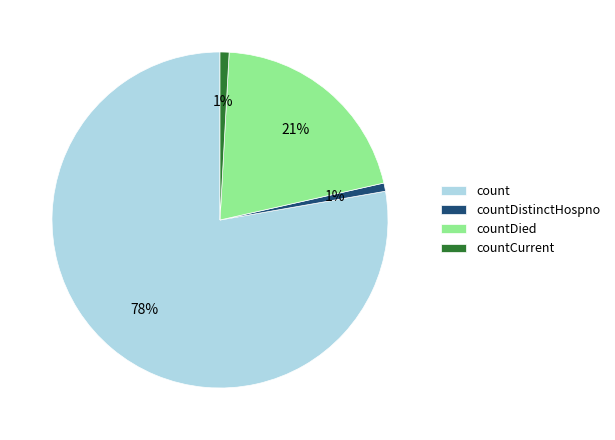

Which category accounts for the majority?

count